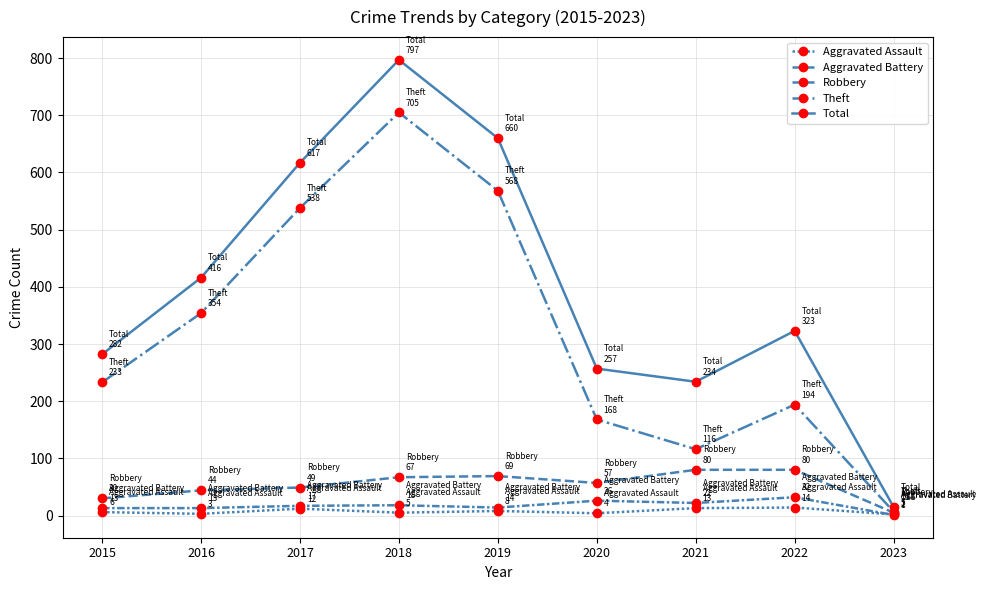

What is the sum of the Robbery values at 2022 and 2017?

129